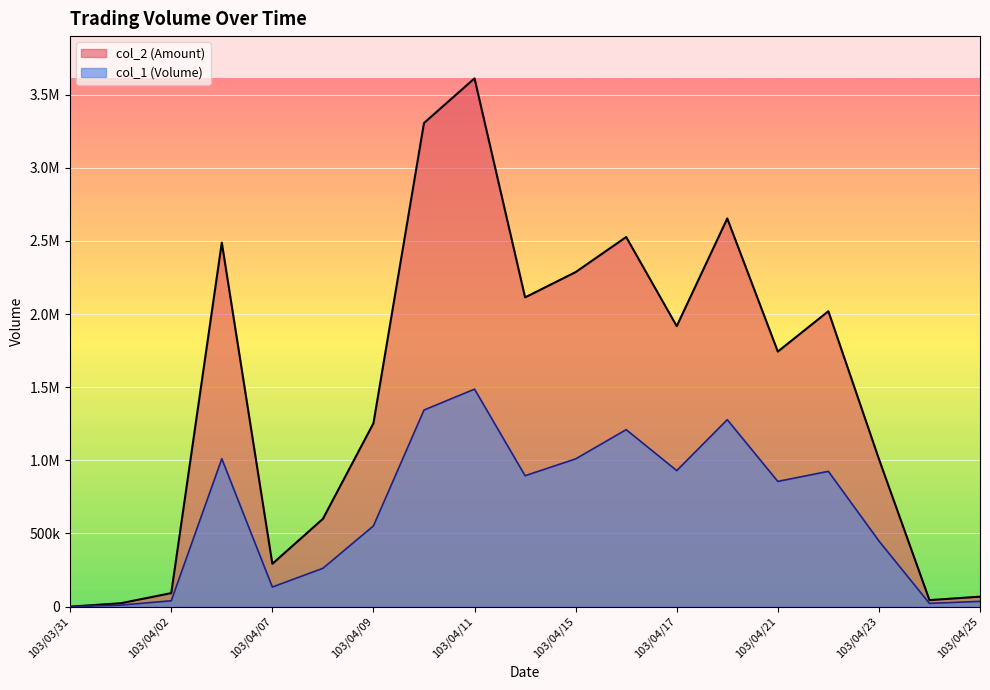

At 103/04/22, list the series in order from smallest to largest.

col_1, col_2